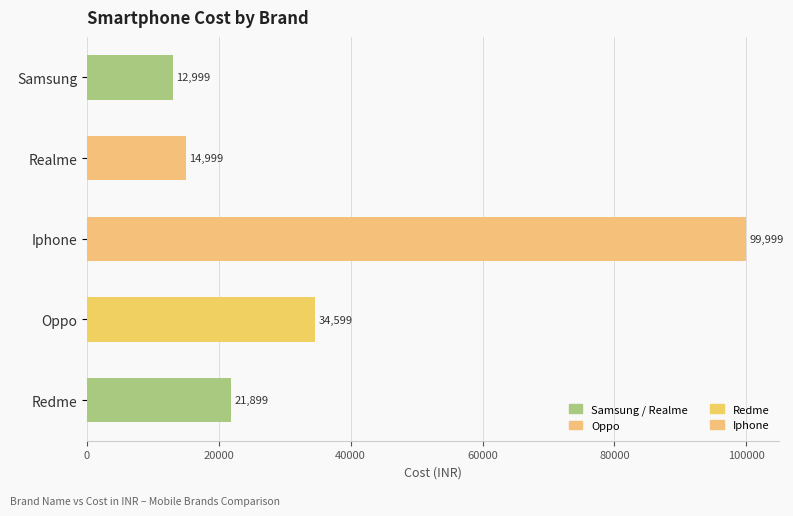

Between Redme and Samsung, which is larger?

Redme